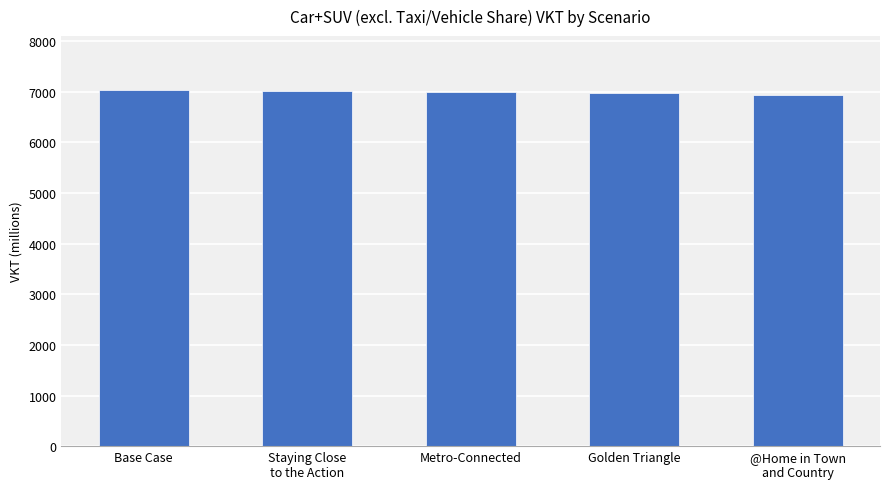

What is the average value?

6992.6